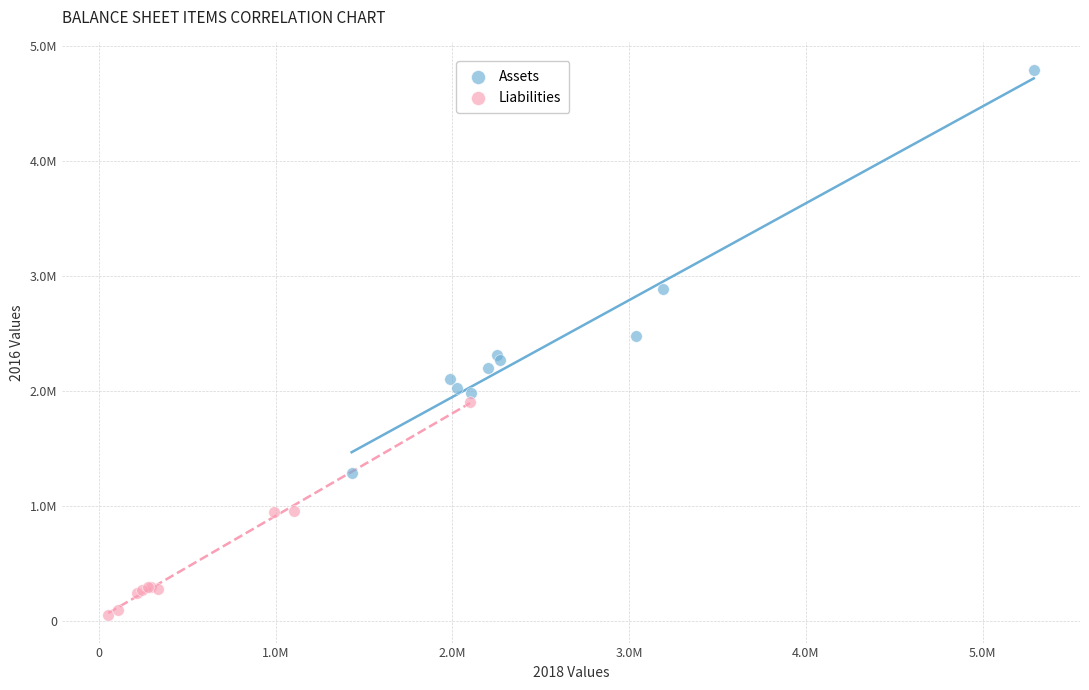

What are all the series names shown in the legend?

Assets, Liabilities